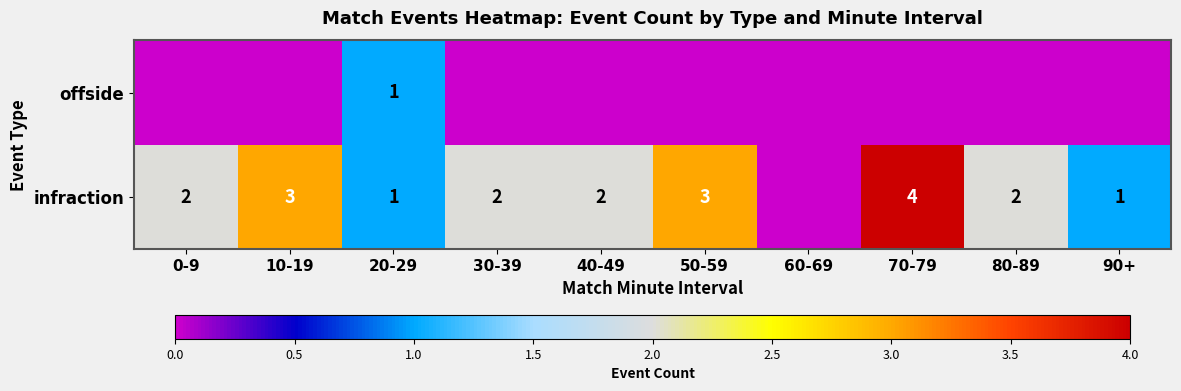

Is it true that infraction equals 2 at 30-39?

True